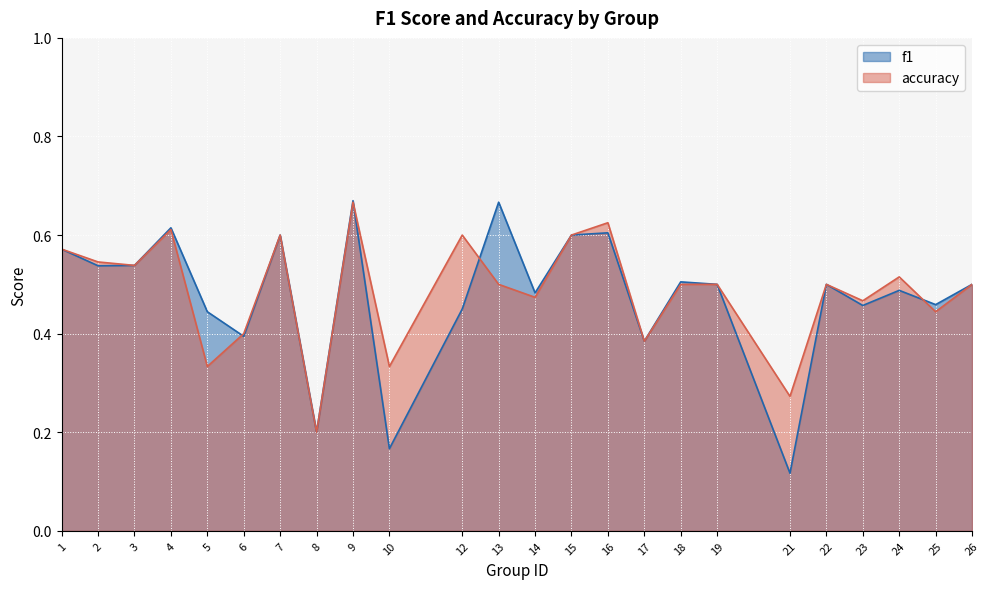

Which has a higher value, 4 or 12?

4